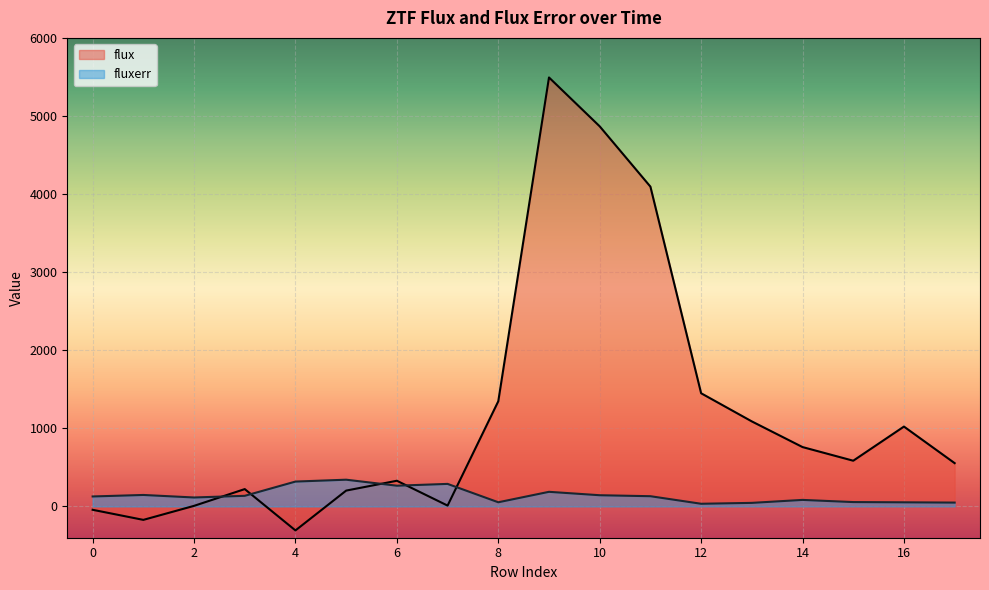

Where is the first local minimum for fluxerr?

2